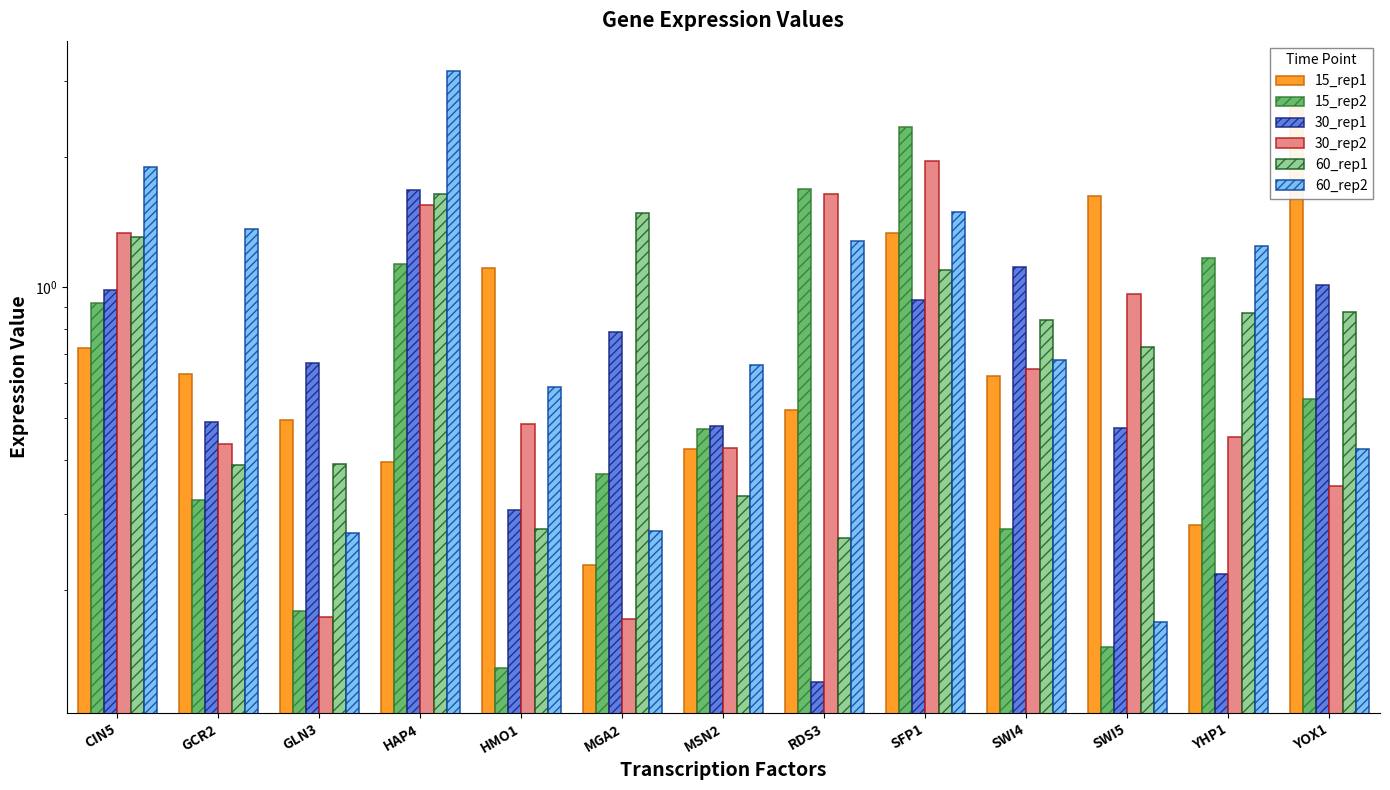

How many distinct data groups are displayed?

6